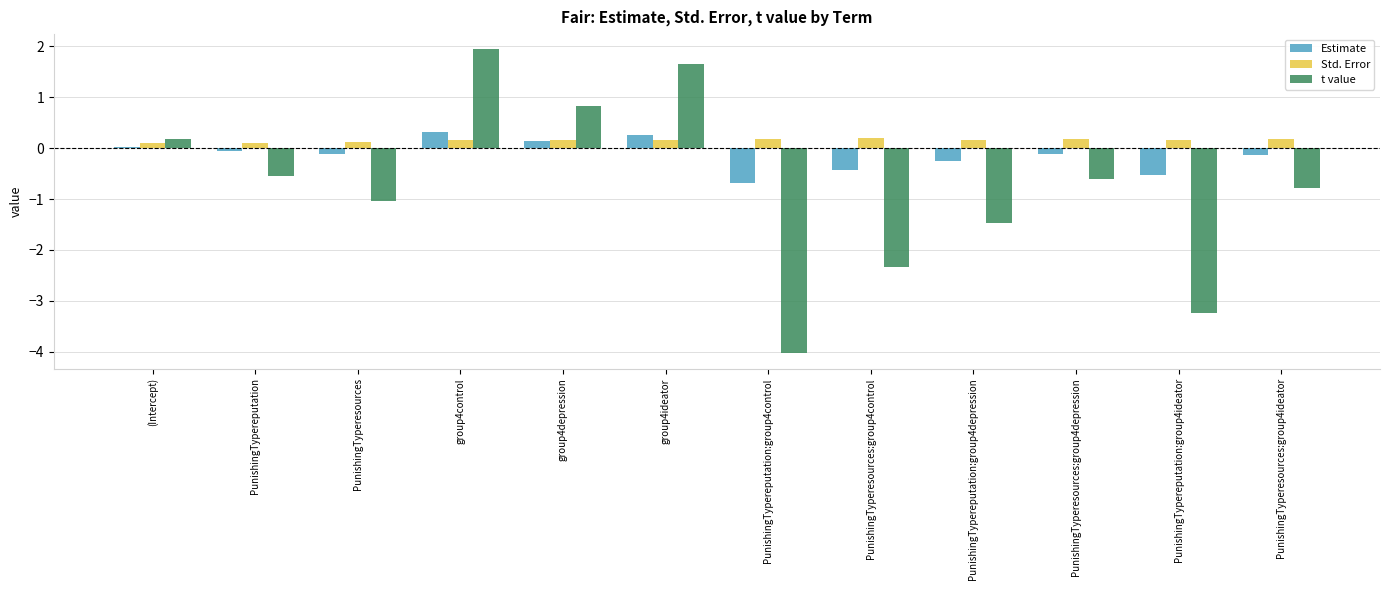

What is the total value across all series at group4ideator?

2.1